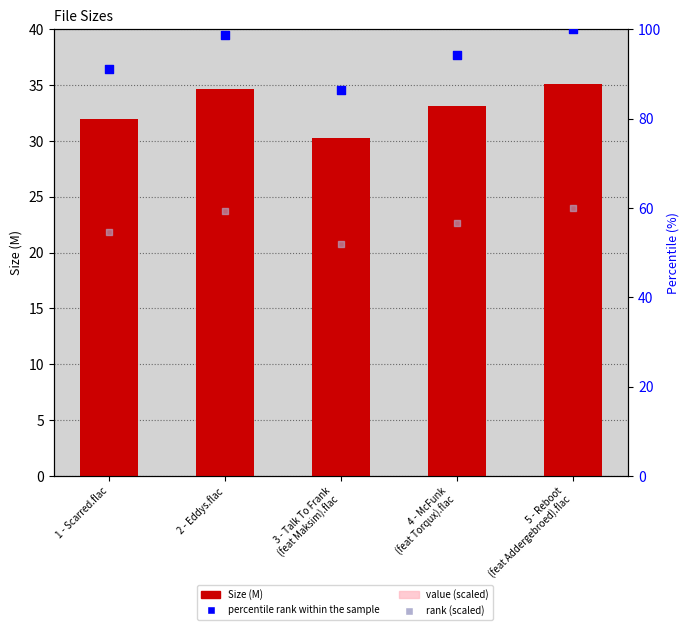

Which series has the widest spread of Y values?

percentile rank within the sample